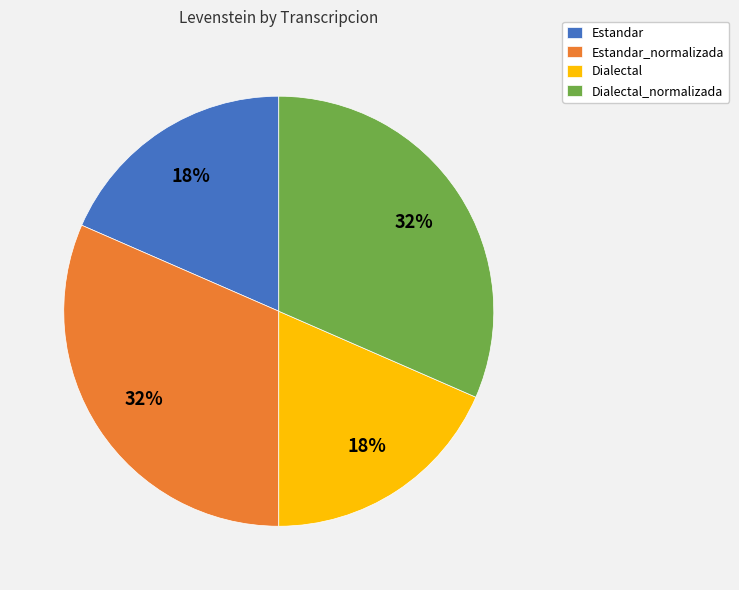

Is Estandar the majority of the pie?

No